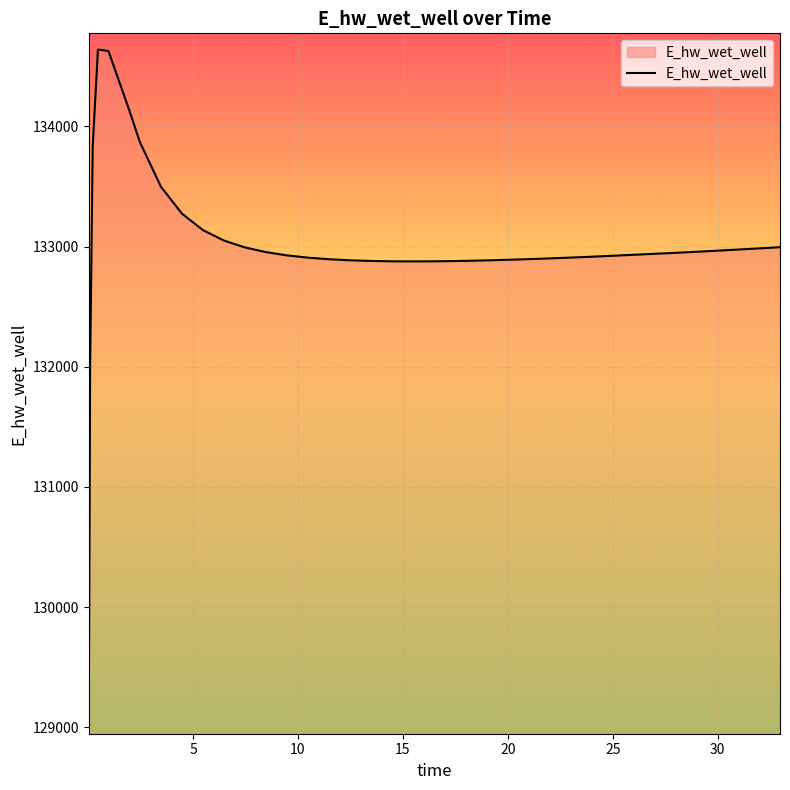

What is the difference between the maximum and minimum values?

5565.0